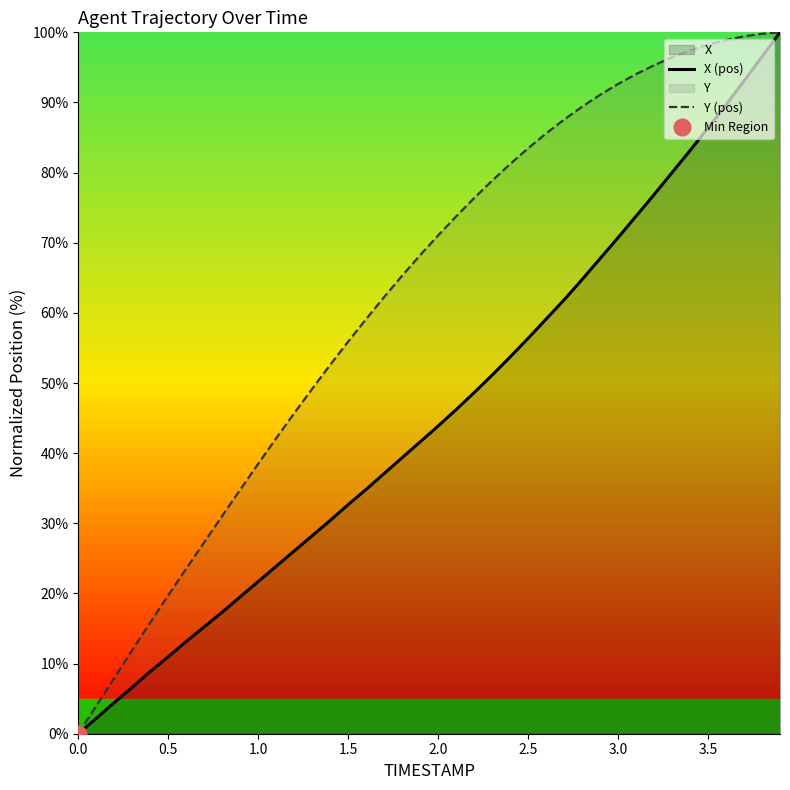

What is the value of the X (pos) point at the 35th from the left?

83.1